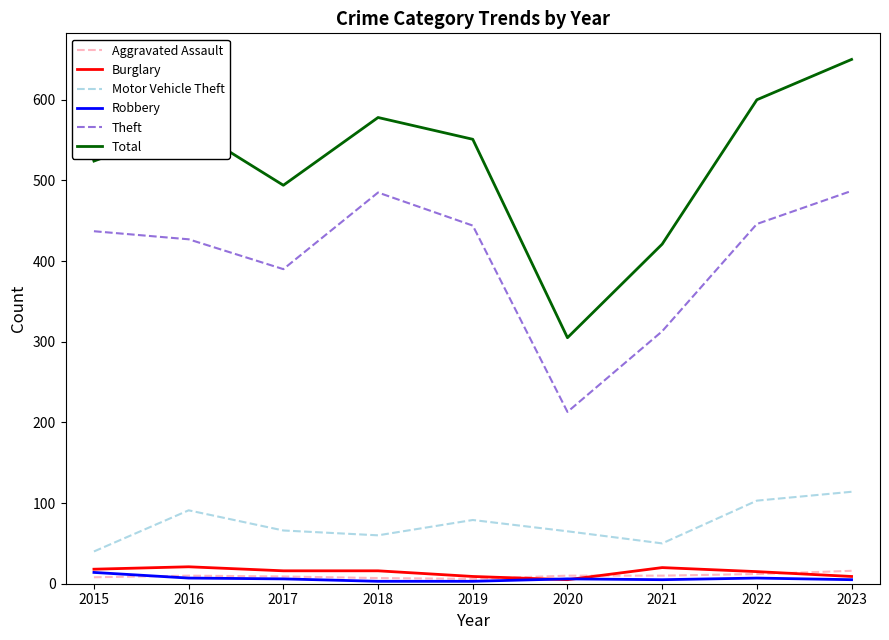

Which series has the largest total across all categories?

Total